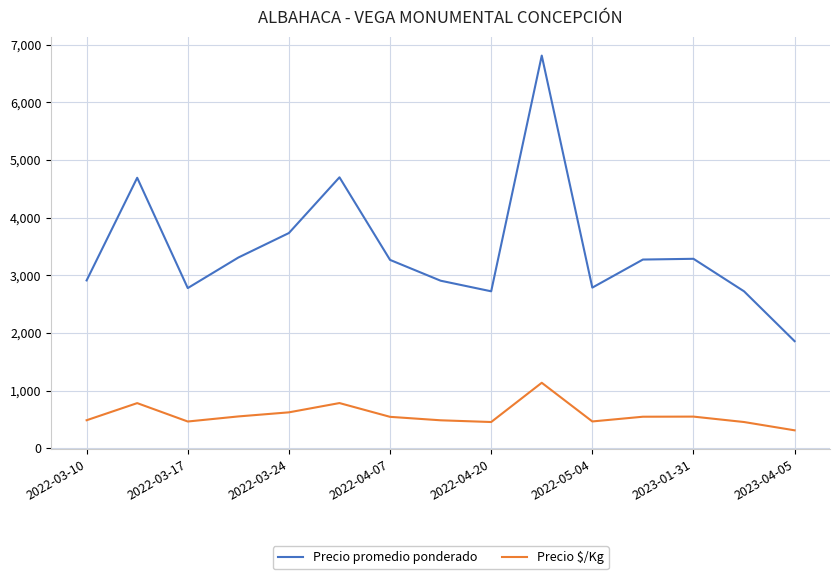

True or false: Precio $/Kg and Precio promedio ponderado intersect in this chart.

False